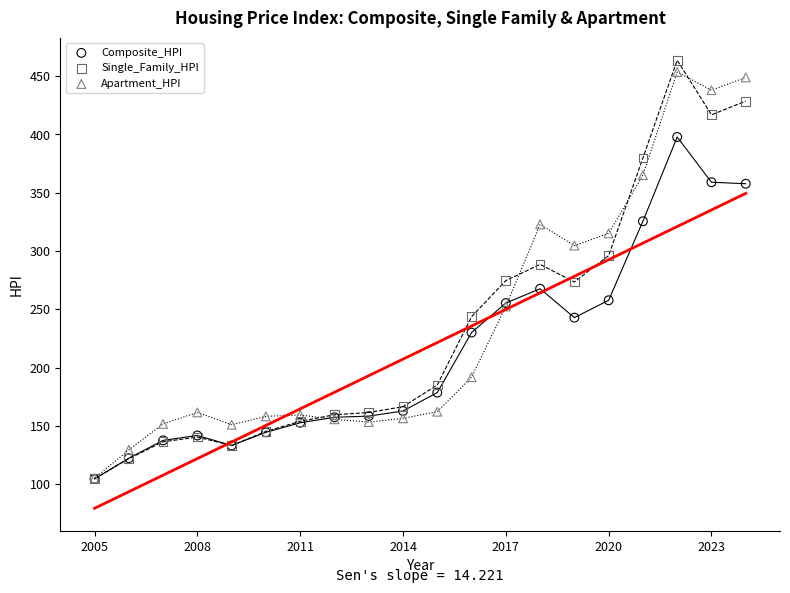

Which series has the largest Y range (max minus min)?

Single_Family_HPI